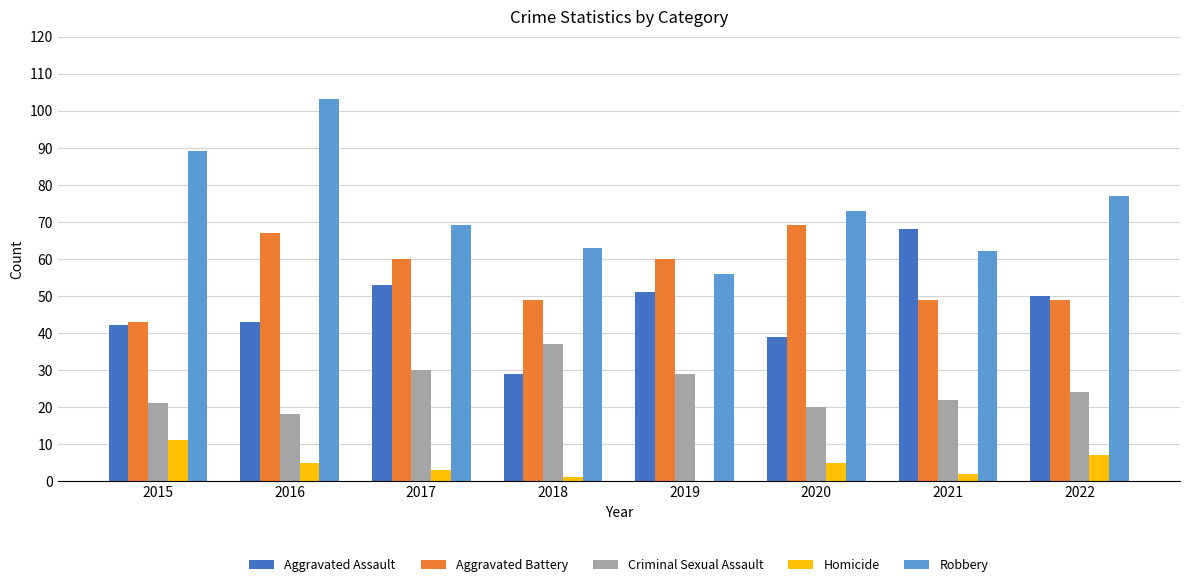

Count the number of data series in this chart.

5